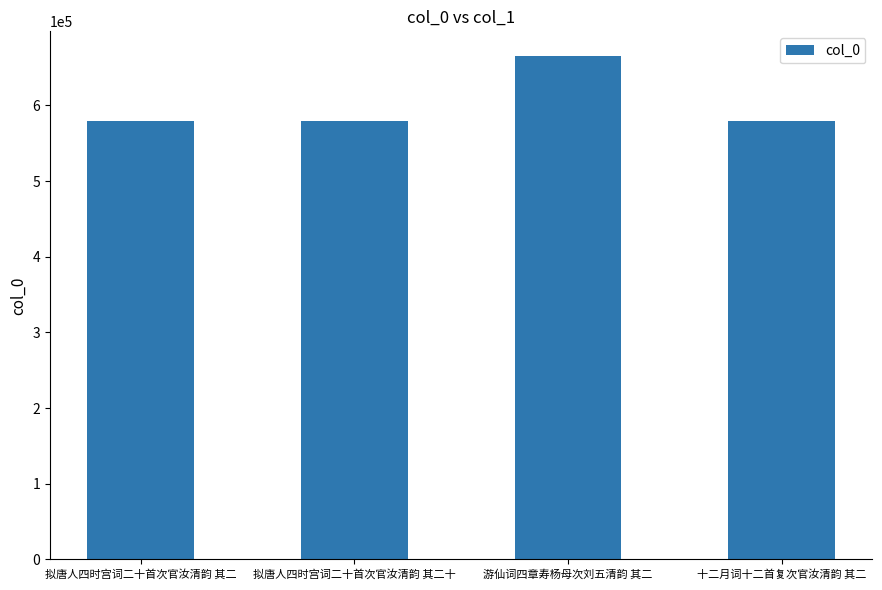

At which label is the value closest to 622204?

十二月词十二首复次官汝清韵 其二